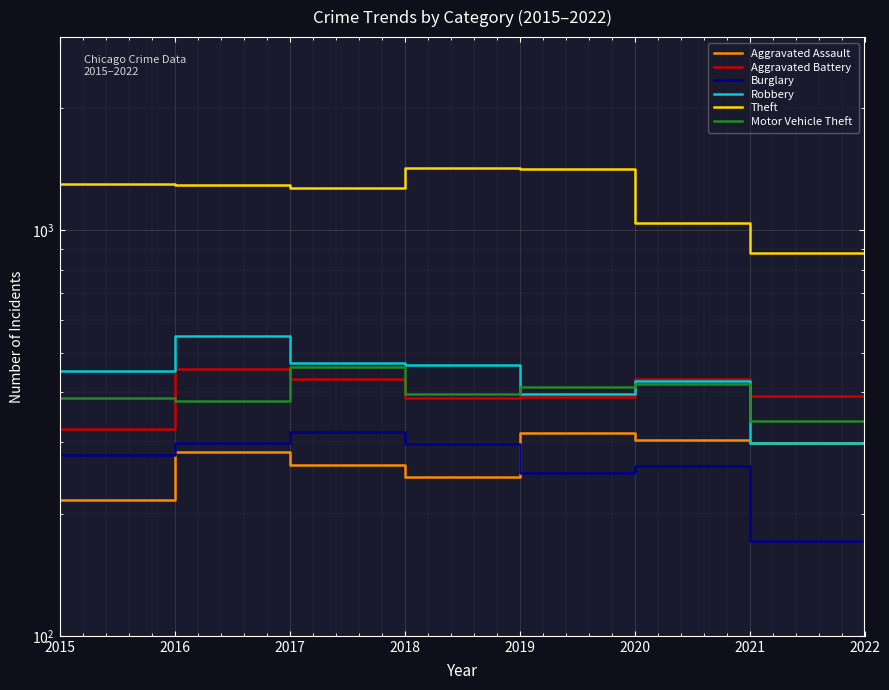

True or false: Theft and Motor Vehicle Theft intersect in this chart.

False